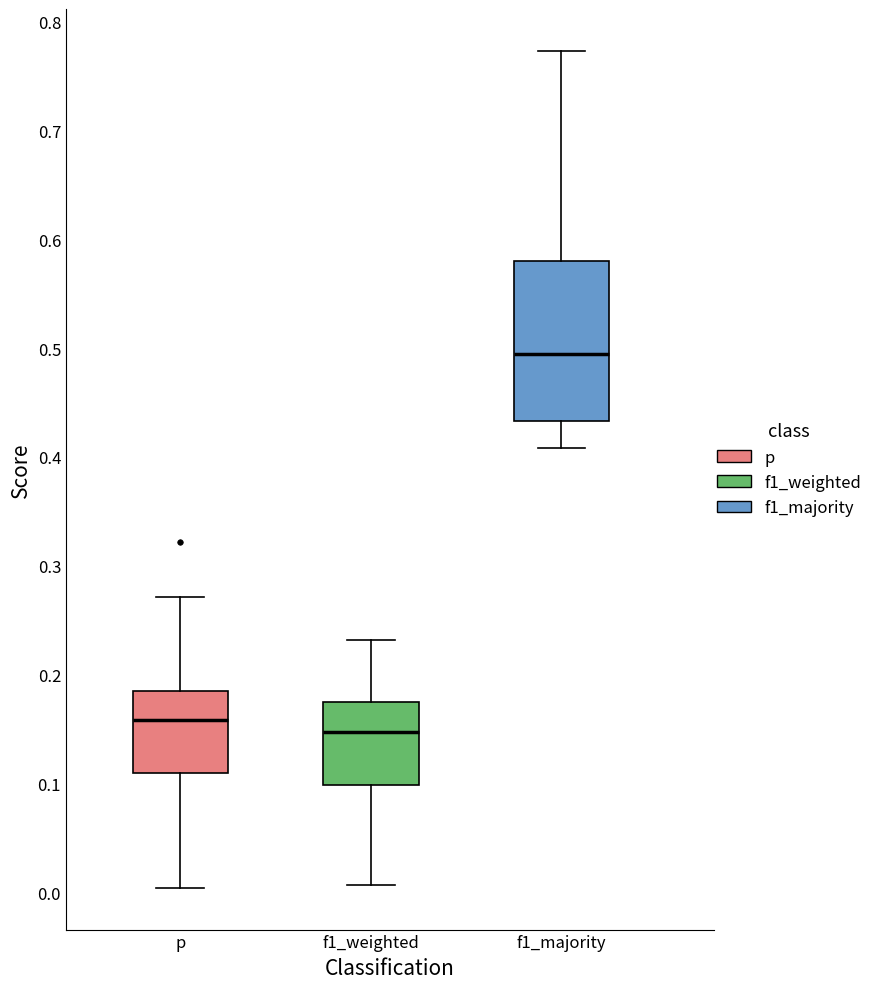

Reading left to right, transcribe this box plot: for each box, give where its median line is, the range the box spans, and where its two whiskers end, as read against the y-axis. The values are not printed on the chart, so give them approximately, as read against the axis.

p: median 0.16, box 0.11 to 0.18, whiskers 0.00 to 0.27
f1_weighted: median 0.15, box 0.10 to 0.17, whiskers 0.01 to 0.23
f1_majority: median 0.49, box 0.43 to 0.58, whiskers 0.41 to 0.77